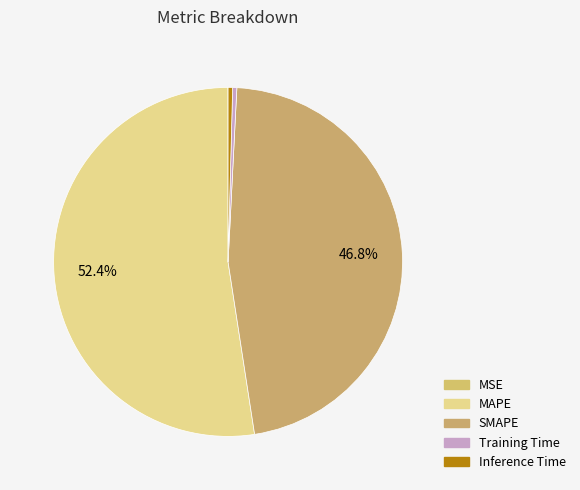

How much of the chart is everything except Training Time?

99.6%